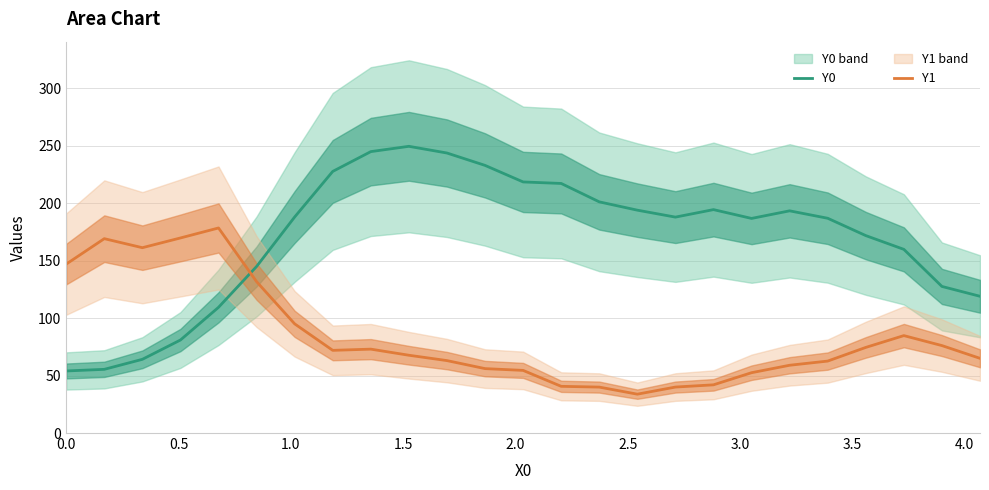

In Y0, how many points are lower than both neighbors (excluding endpoints)?

2